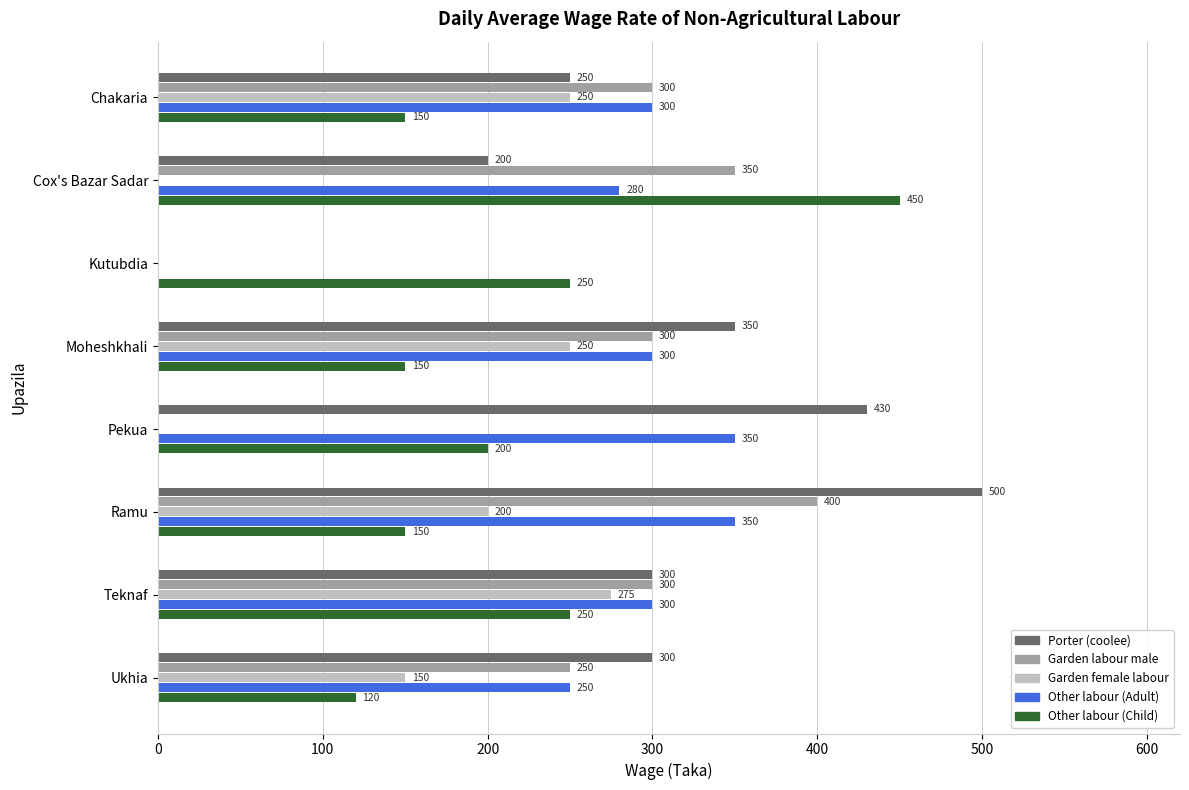

Which category has the highest value across all series?

Ramu